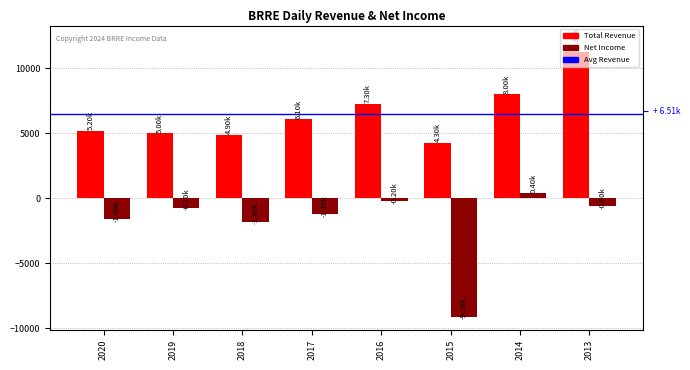

At which label does Total Revenue reach its minimum?

2015